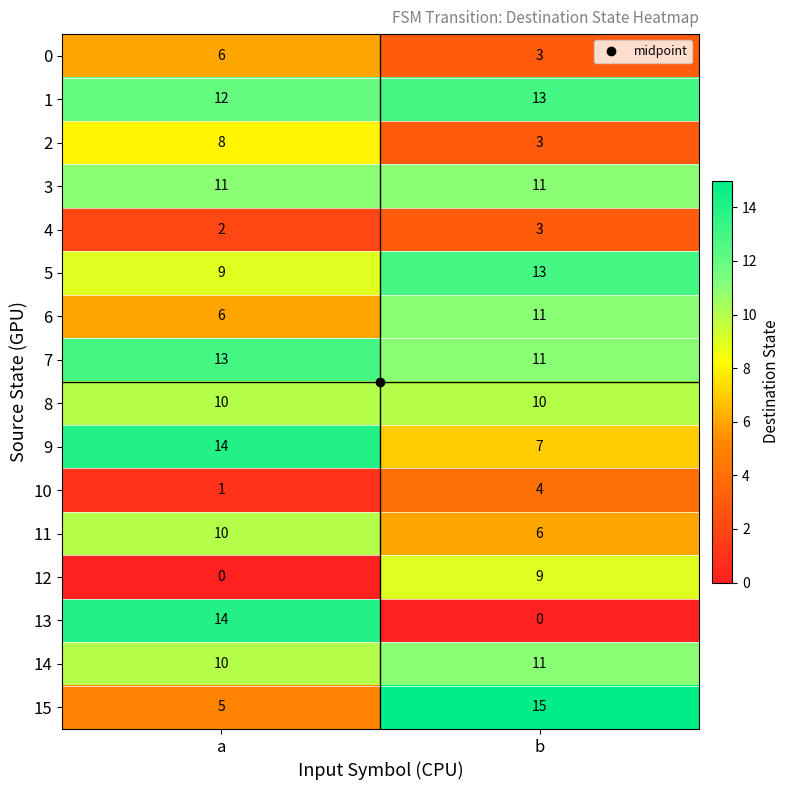

Where is 2 nearest to the value 5?

b